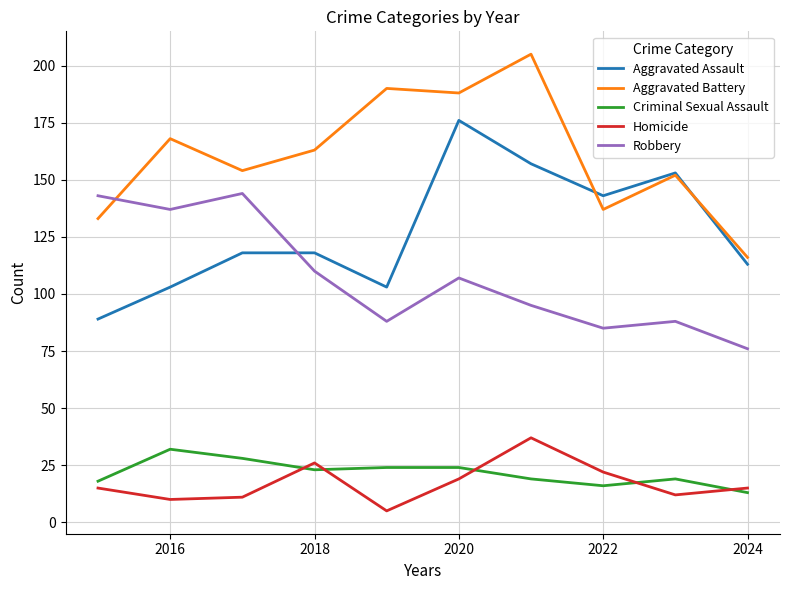

At how many categories does at least one series exceed 79?

10